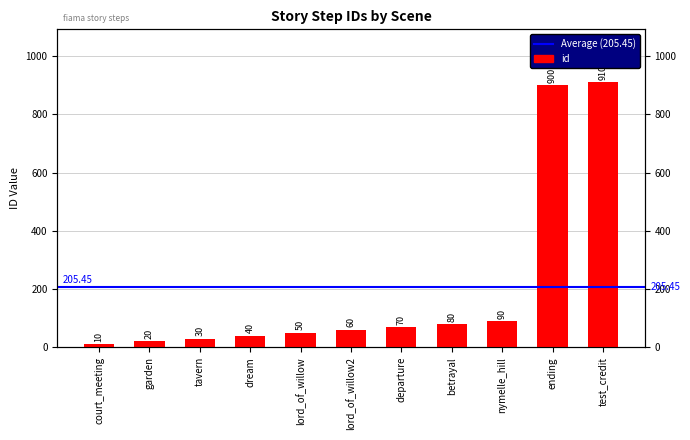

Rank the categories by value from highest to lowest.

test_credit, ending, nymelle_hill, betrayal, departure, lord_of_willow2, lord_of_willow, dream, tavern, garden, court_meeting